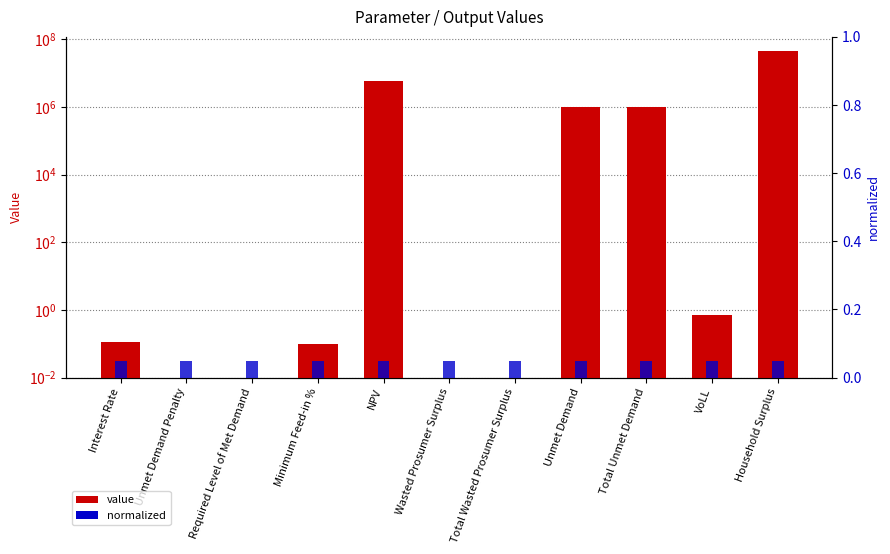

What is the difference between the second highest and second lowest values in the value series?

5717964.8